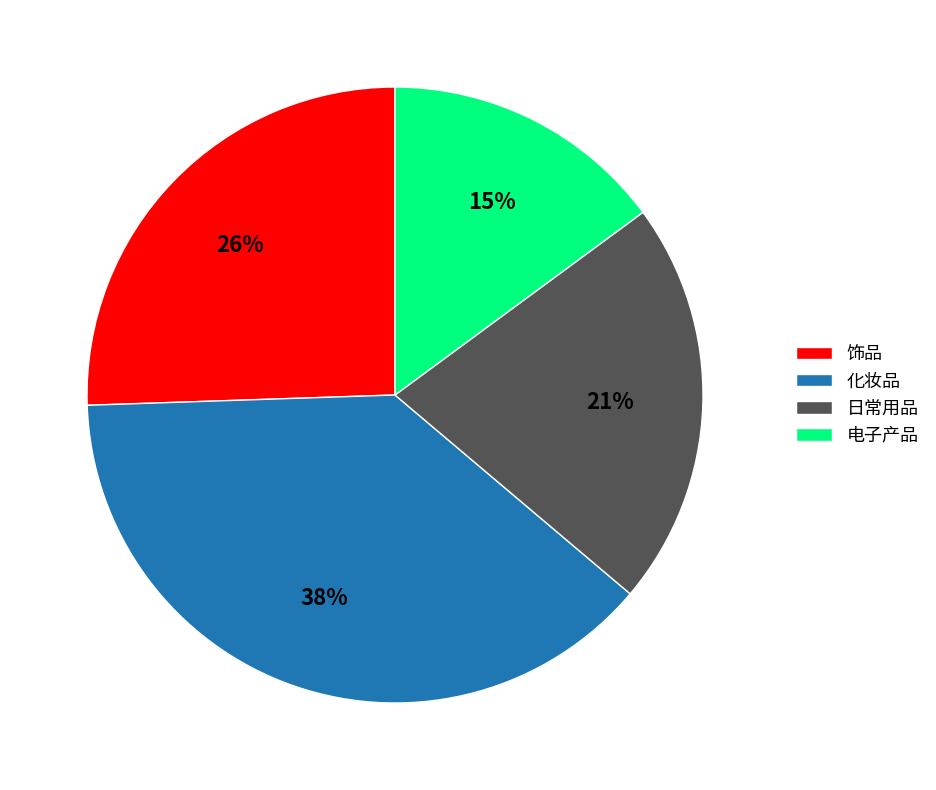

What percentage is the 日常用品 slice, to the nearest percent?

21%